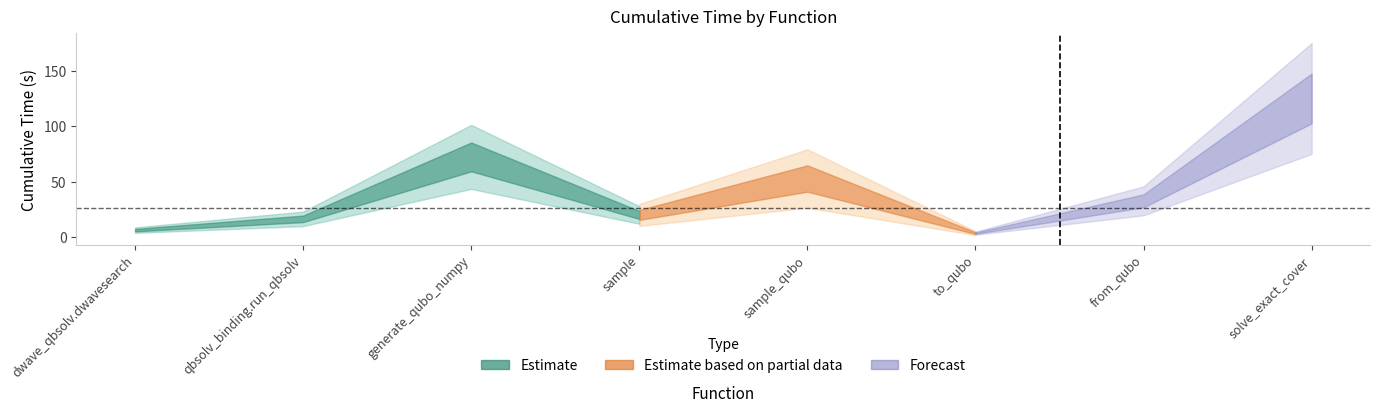

Reading right to left, list all the values displayed in this chart.

125.0	32.6	3.5	52.8	19.9	72.3	16.4	6.2